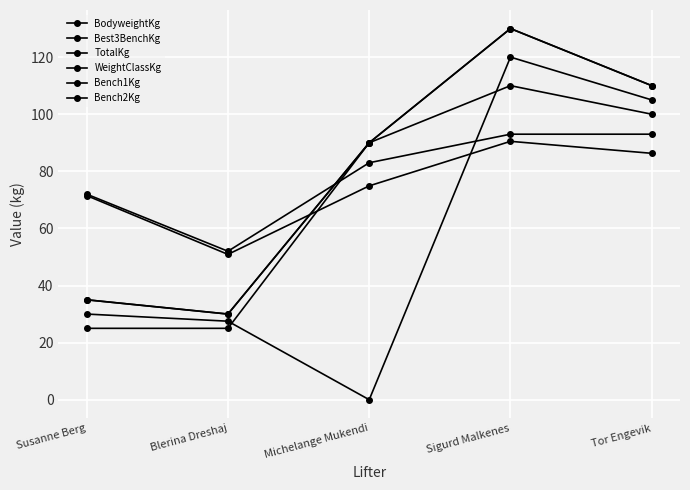

True or false: WeightClassKg has a value of 93.0 at Sigurd Malkenes.

True